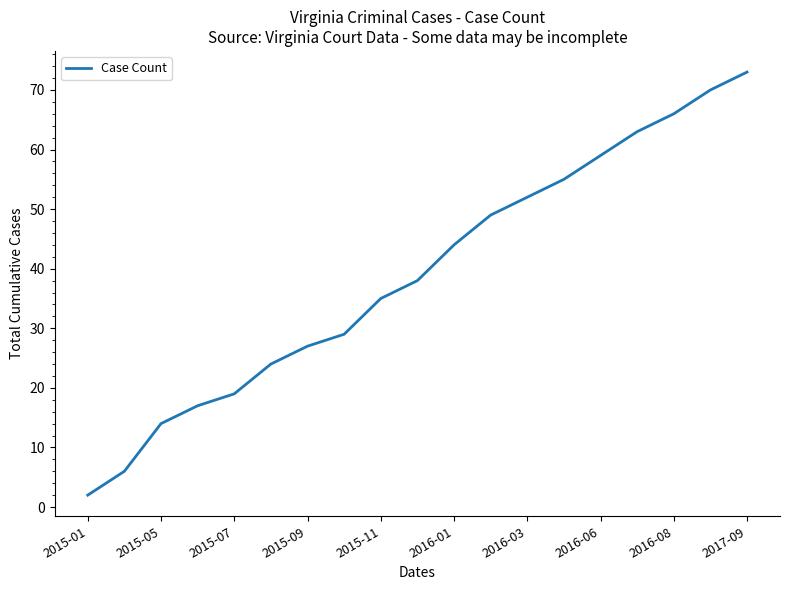

What is the maximum value shown in the chart?

73